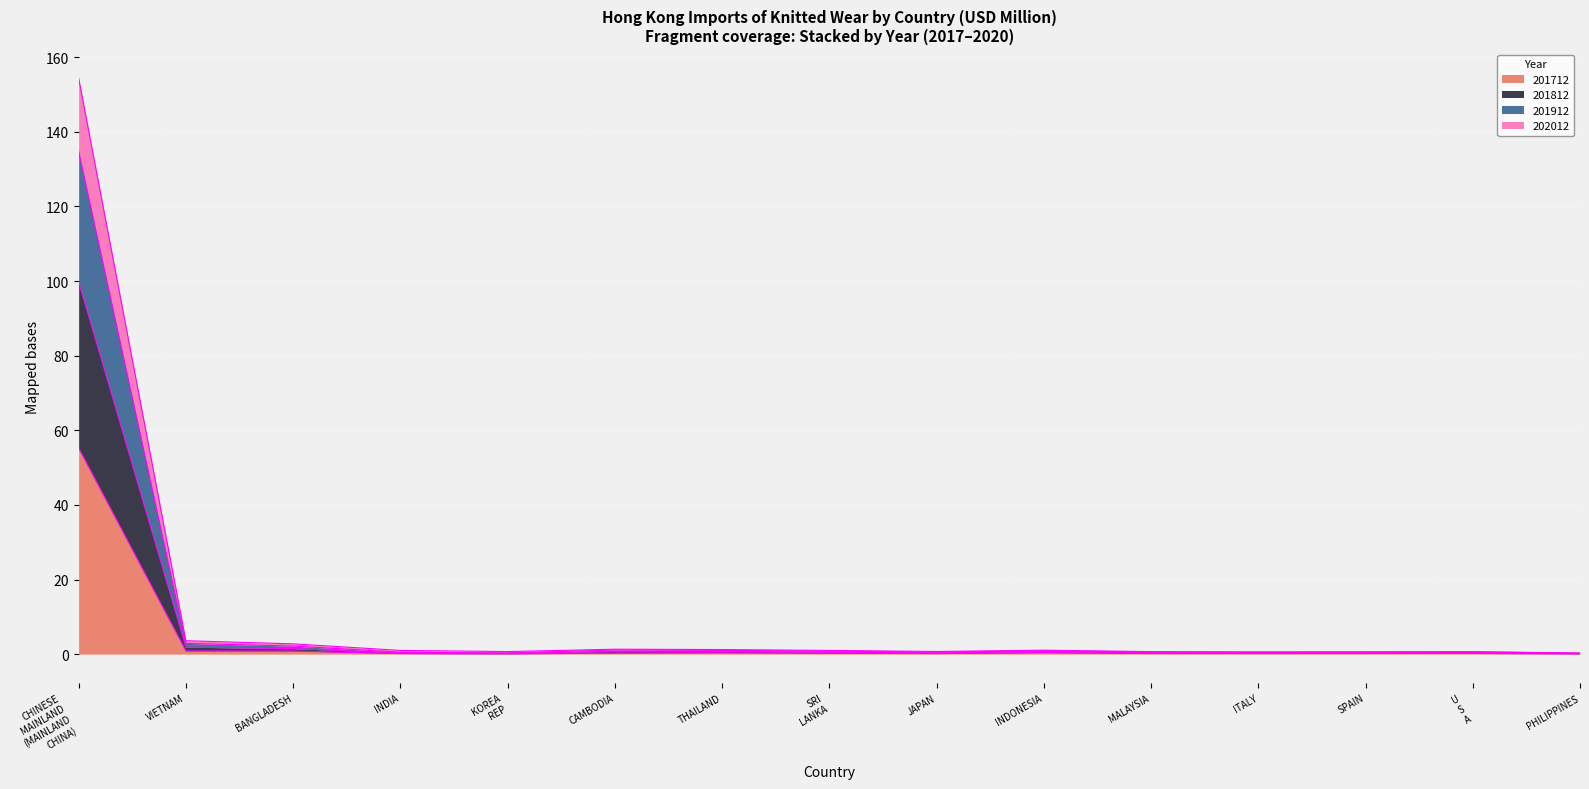

The value of 201812 at ITALY is 0.1. True or false?

False